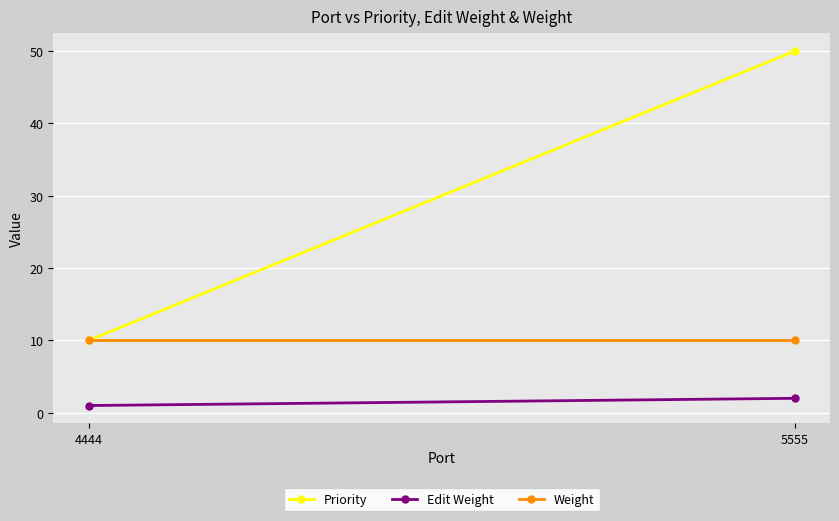

What value does the Weight series have at 4444?

10